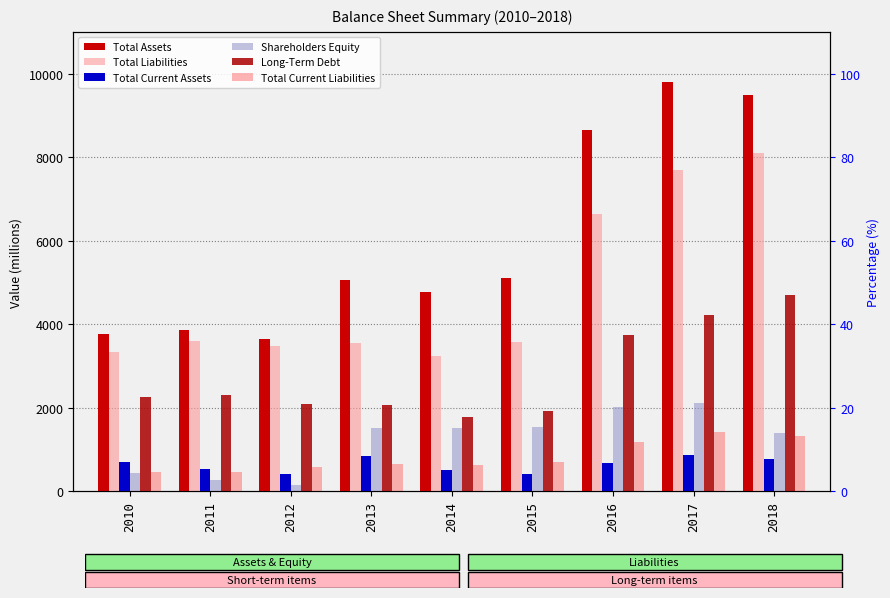

Which category has the highest value across all series?

2017